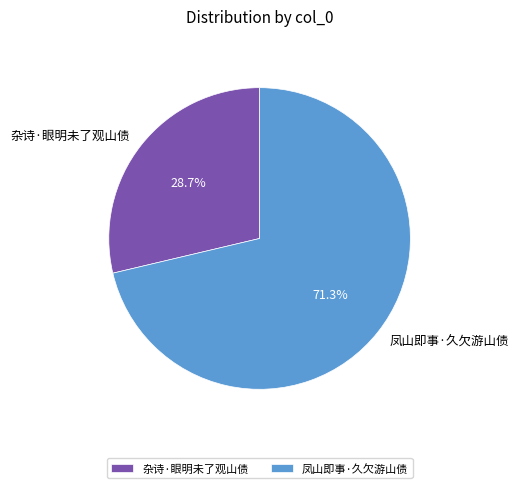

To the nearest percent, what percentage of the pie is 凤山即事·久欠游山债?

71%